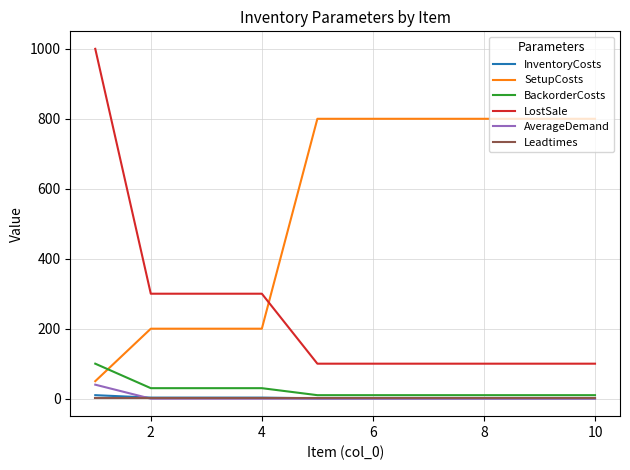

What is the maximum value for LostSale?

1000